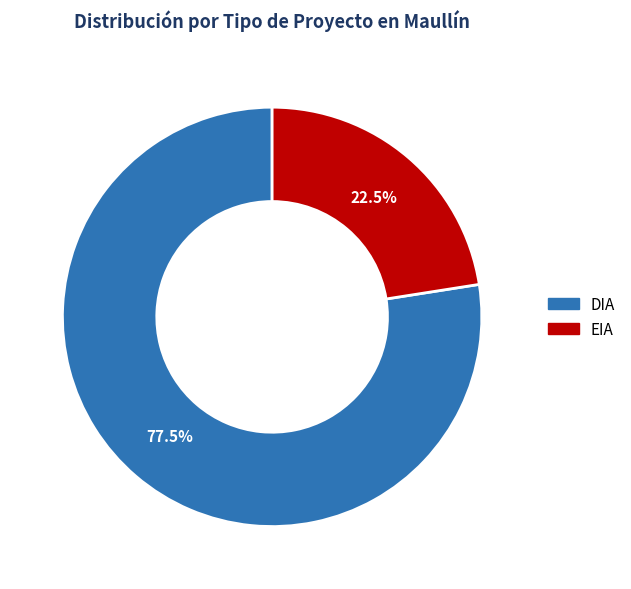

What is the ratio of the value at DIA to the value at EIA?

3.4